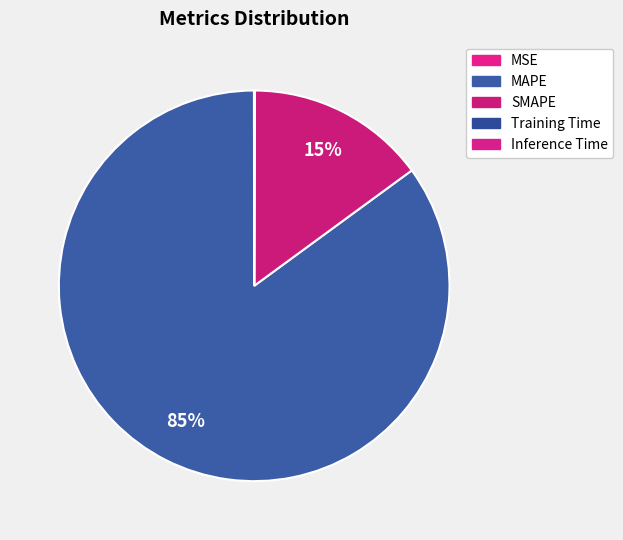

True or false: MAPE accounts for 85% of the total.

True